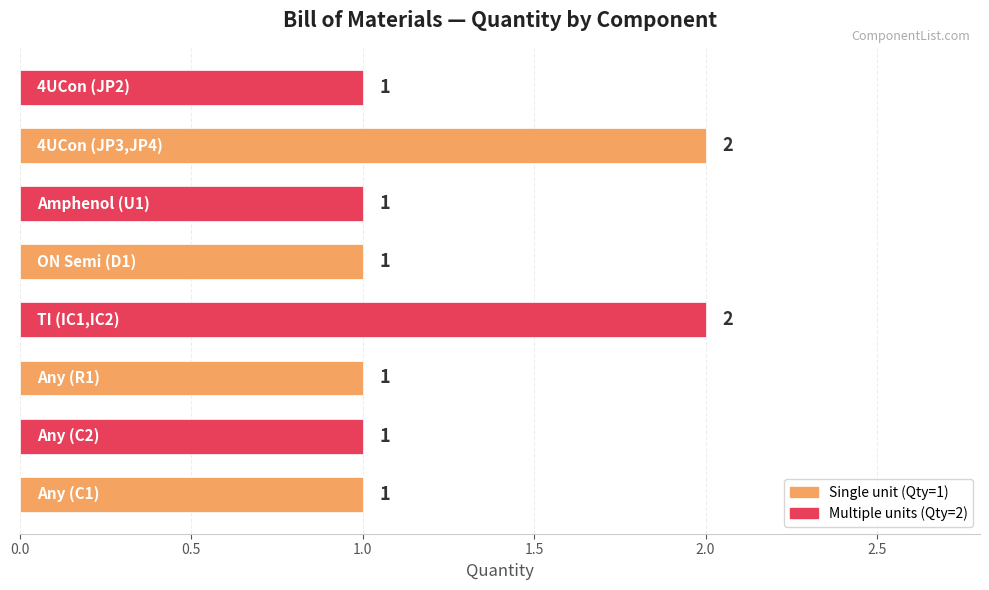

Does the chart contain stacked bars?

No